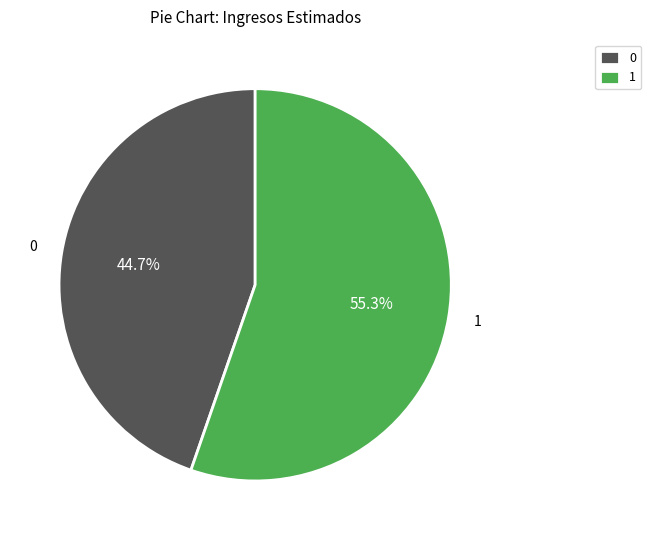

Does 1 account for over 50% of the chart?

Yes